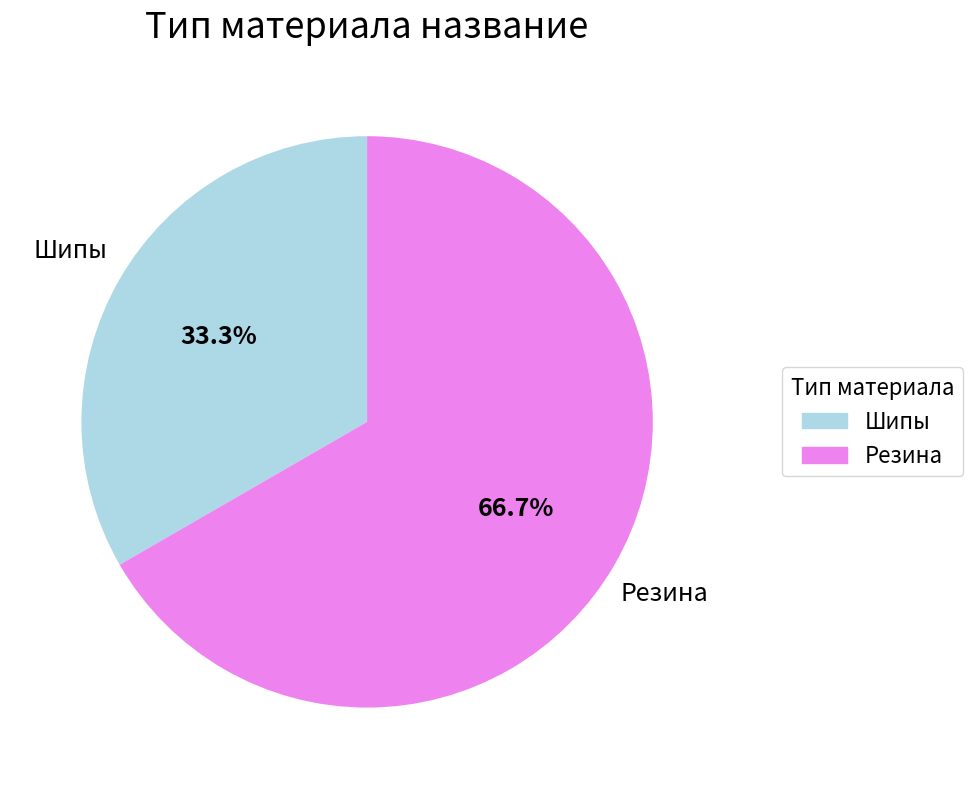

Which slice is the smallest?

Шипы